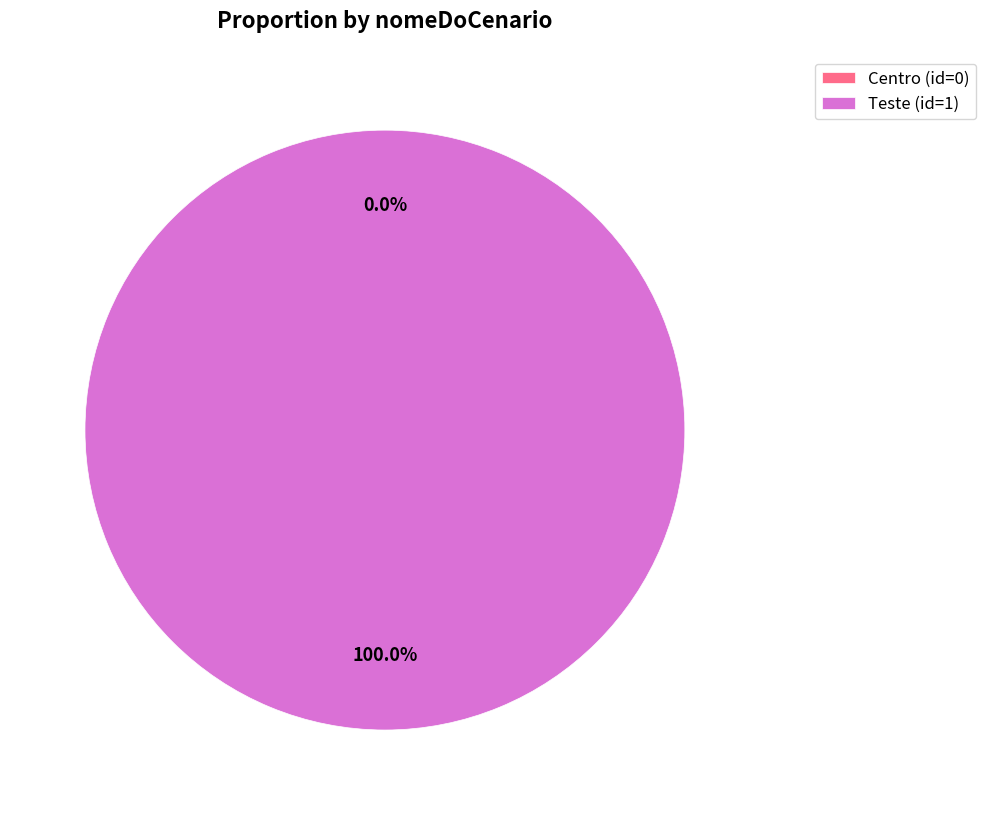

True or false: Teste accounts for 100% of the total.

True